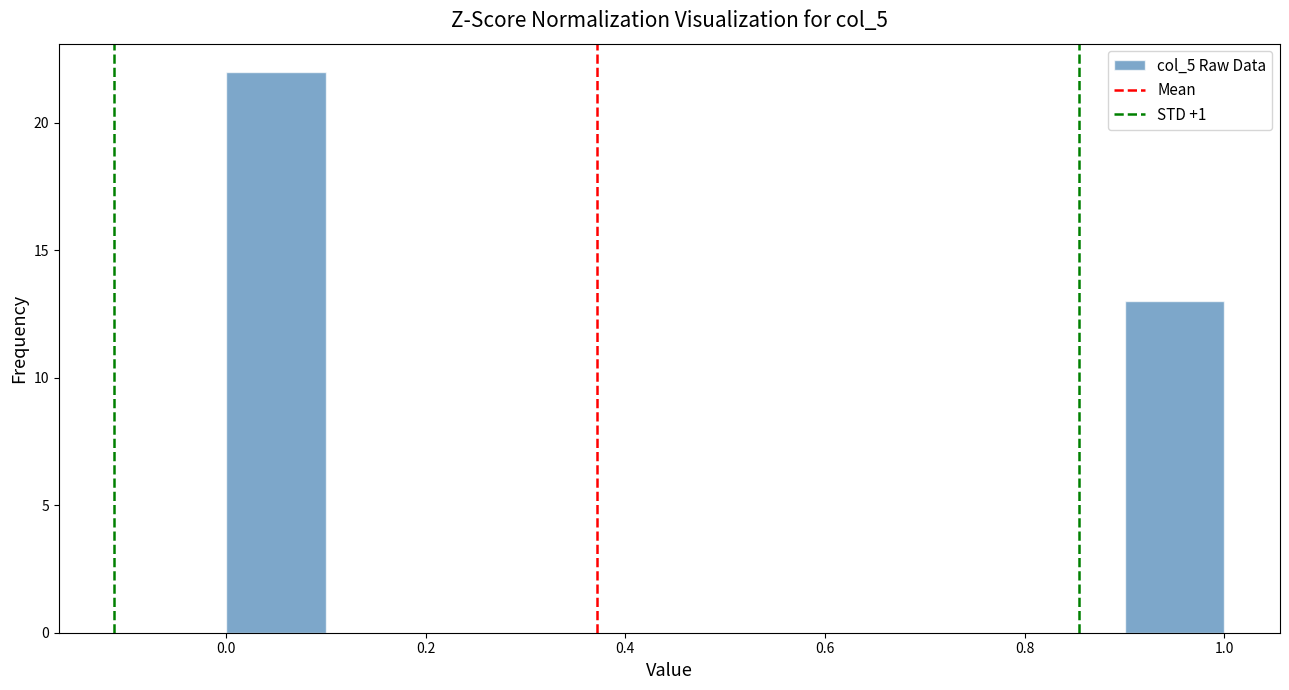

What is the height of the bar covering 0.9 to 1.0 on the x-axis? The values are not printed on the chart, so give them approximately, as read against the axis.

13